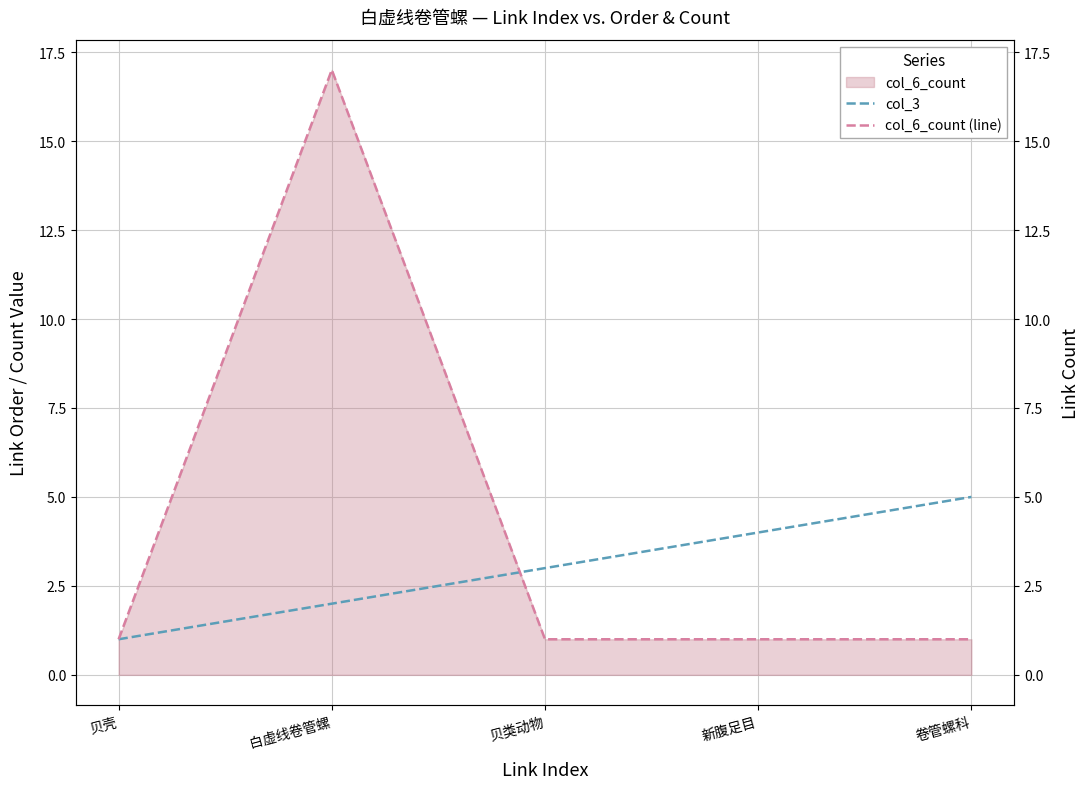

Between 卷管螺科 and 贝壳, which is larger?

卷管螺科